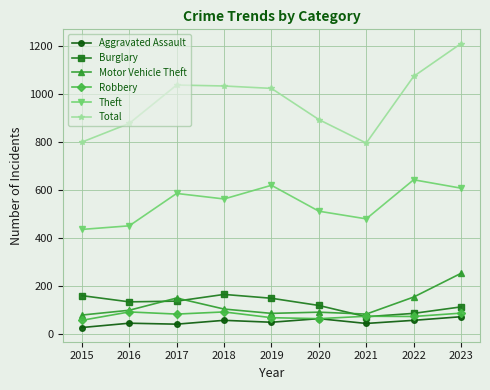

Read the Robbery value at 2018, to the nearest 5.

90